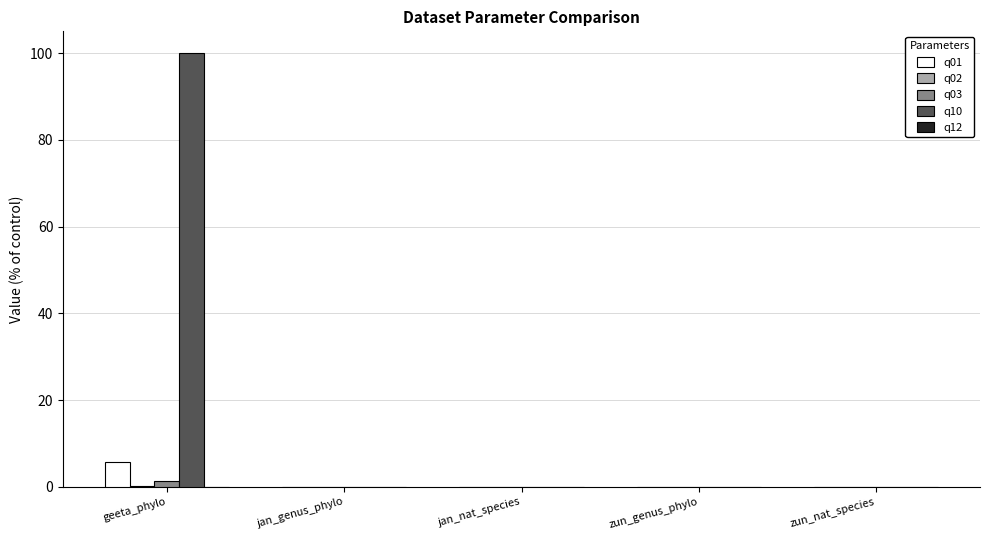

What is the sum of all q03 values?

1.4